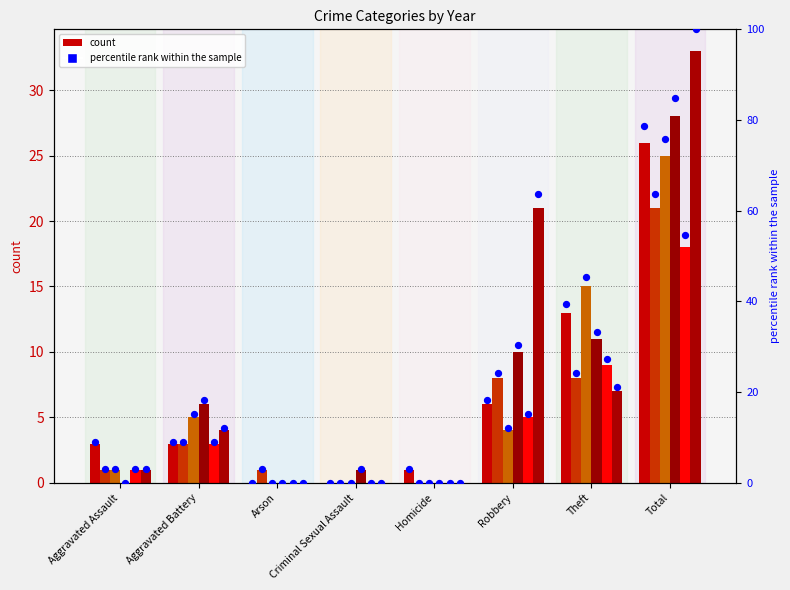

At which category is the sum across all series the highest?

Total